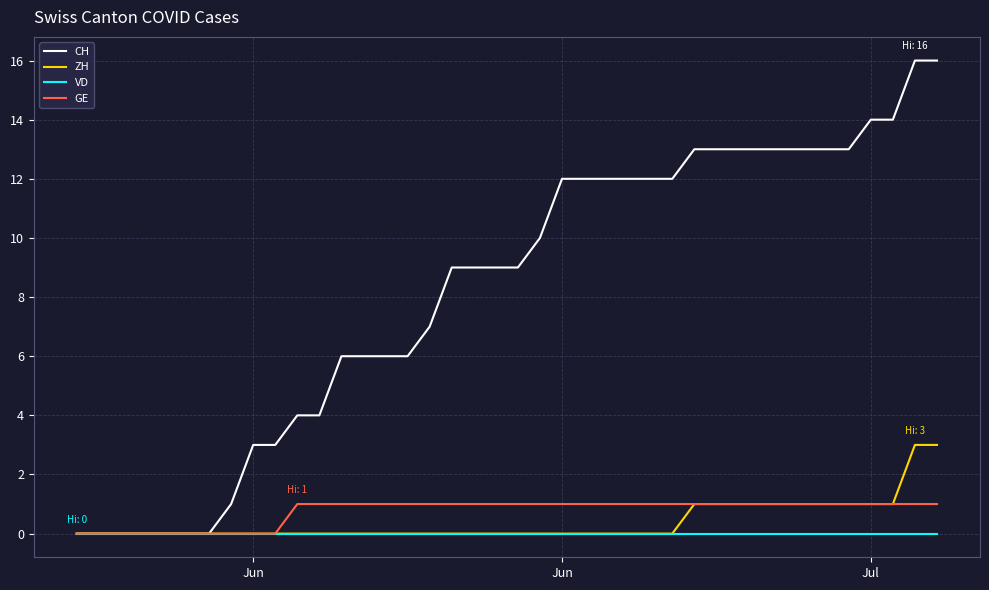

Rank the series by their maximum value, from highest to lowest.

CH, ZH, GE, VD